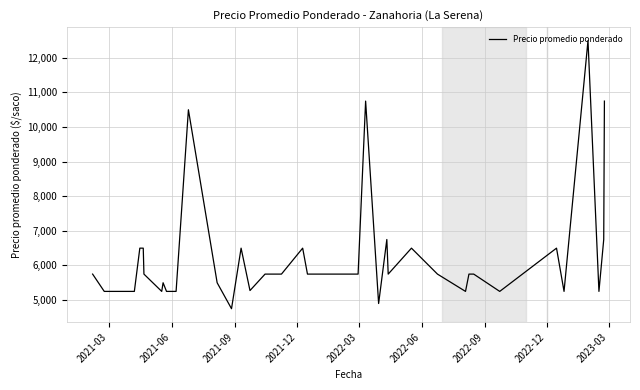

What is the maximum value shown in the chart?

12500